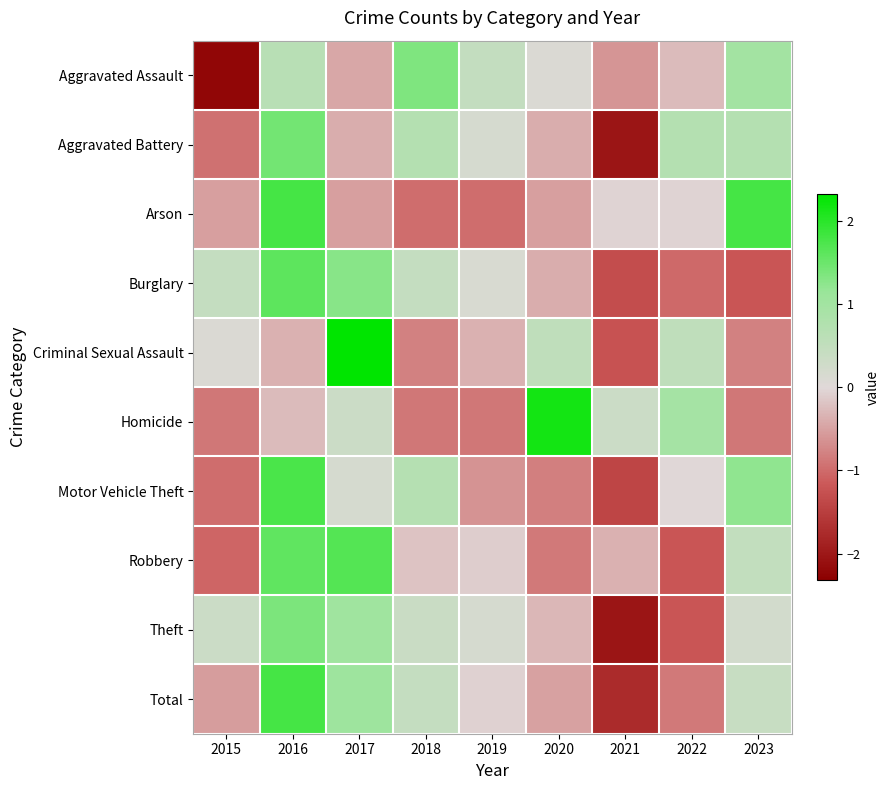

At which category does the chart reach its peak across all series?

2017